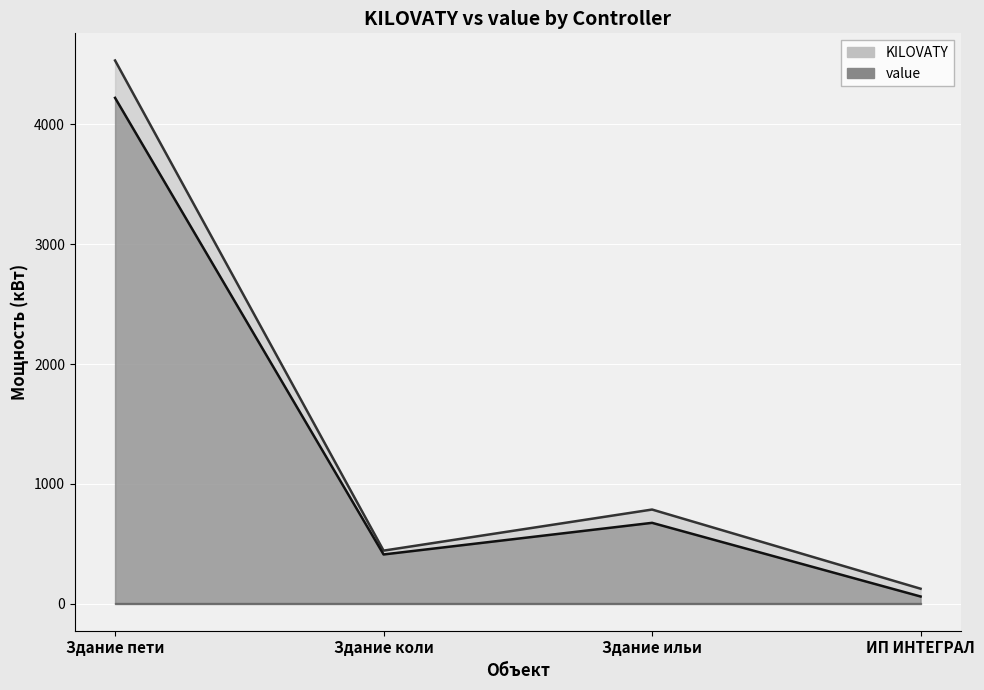

List the series in order of their peak value, lowest first.

value, KILOVATY